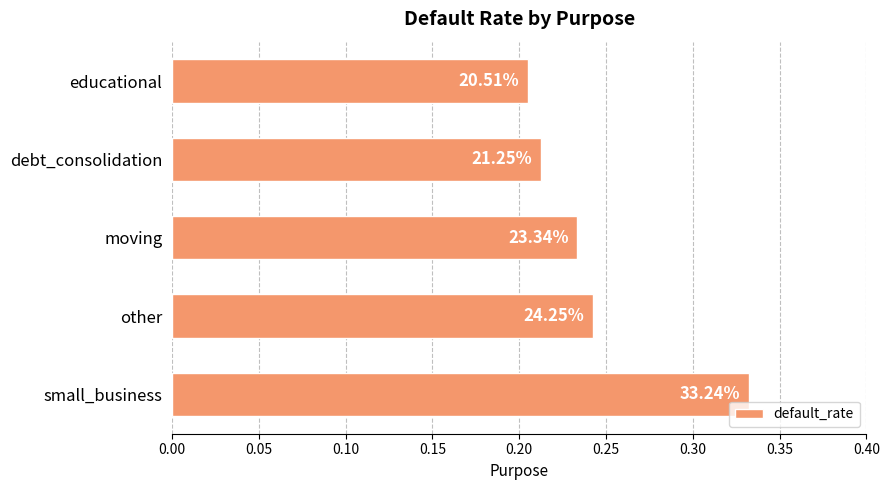

Are the bars horizontal?

Yes